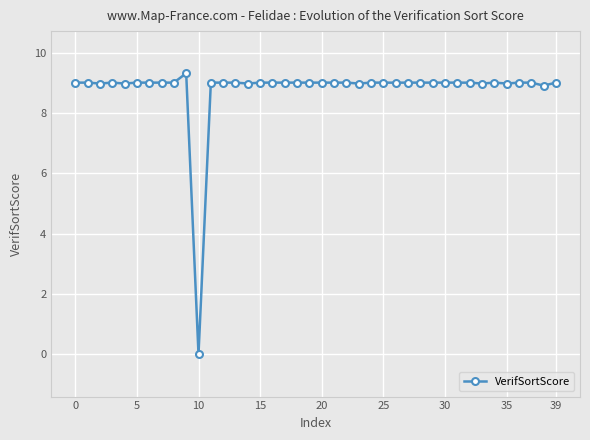

True or false: there are more than 0 points higher than both neighbors.

True